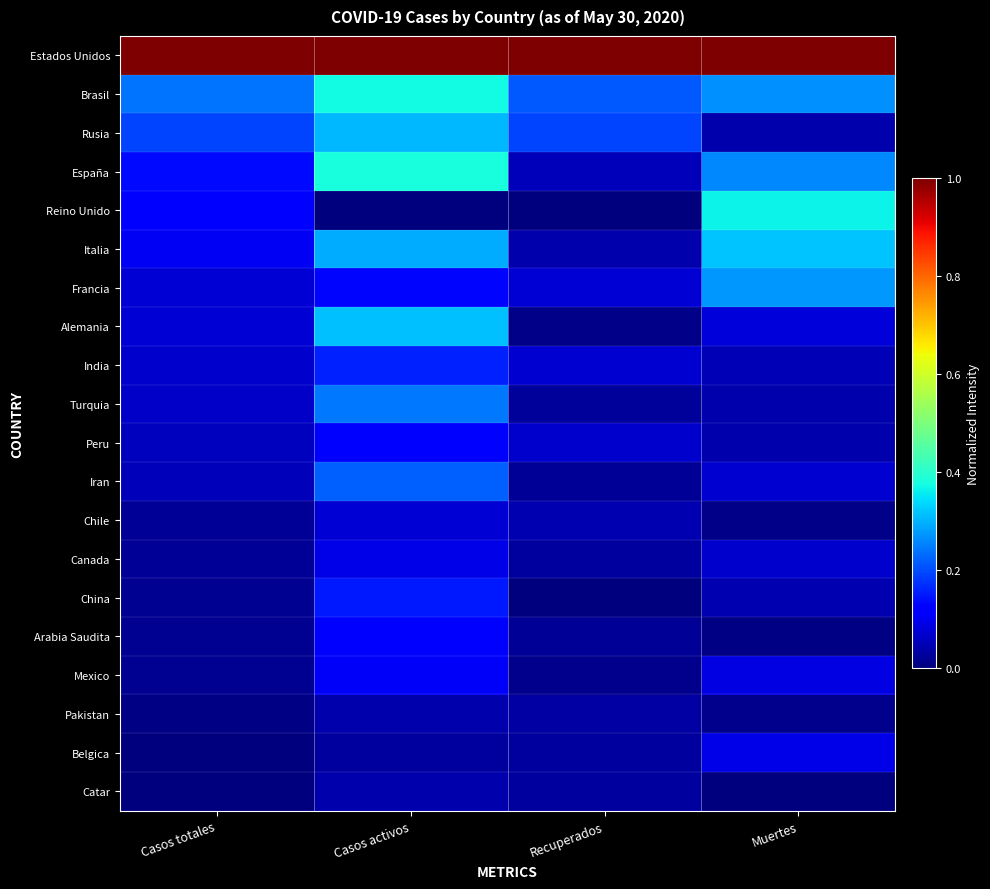

Which series has the largest total across all categories?

Estados Unidos